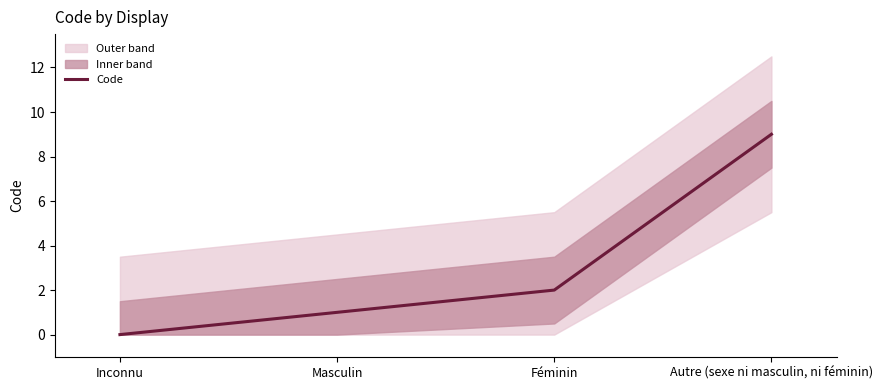

Is it true that the value at Masculin is 1?

True